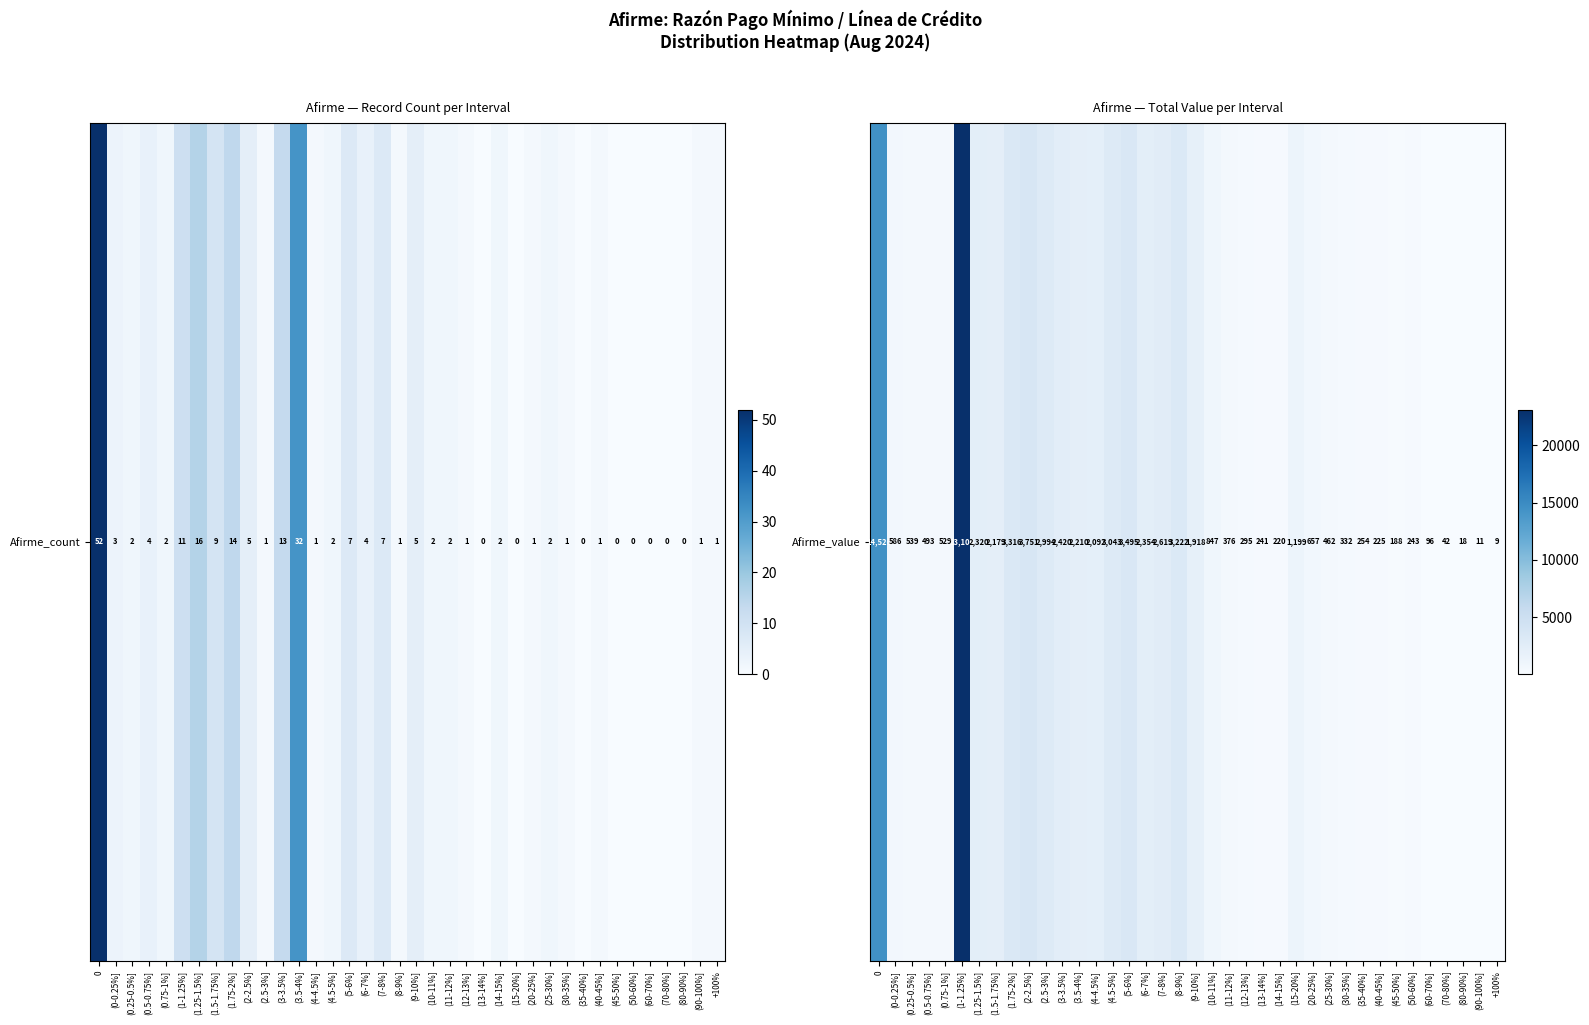

What is the difference between the second highest and minimum values?

14517